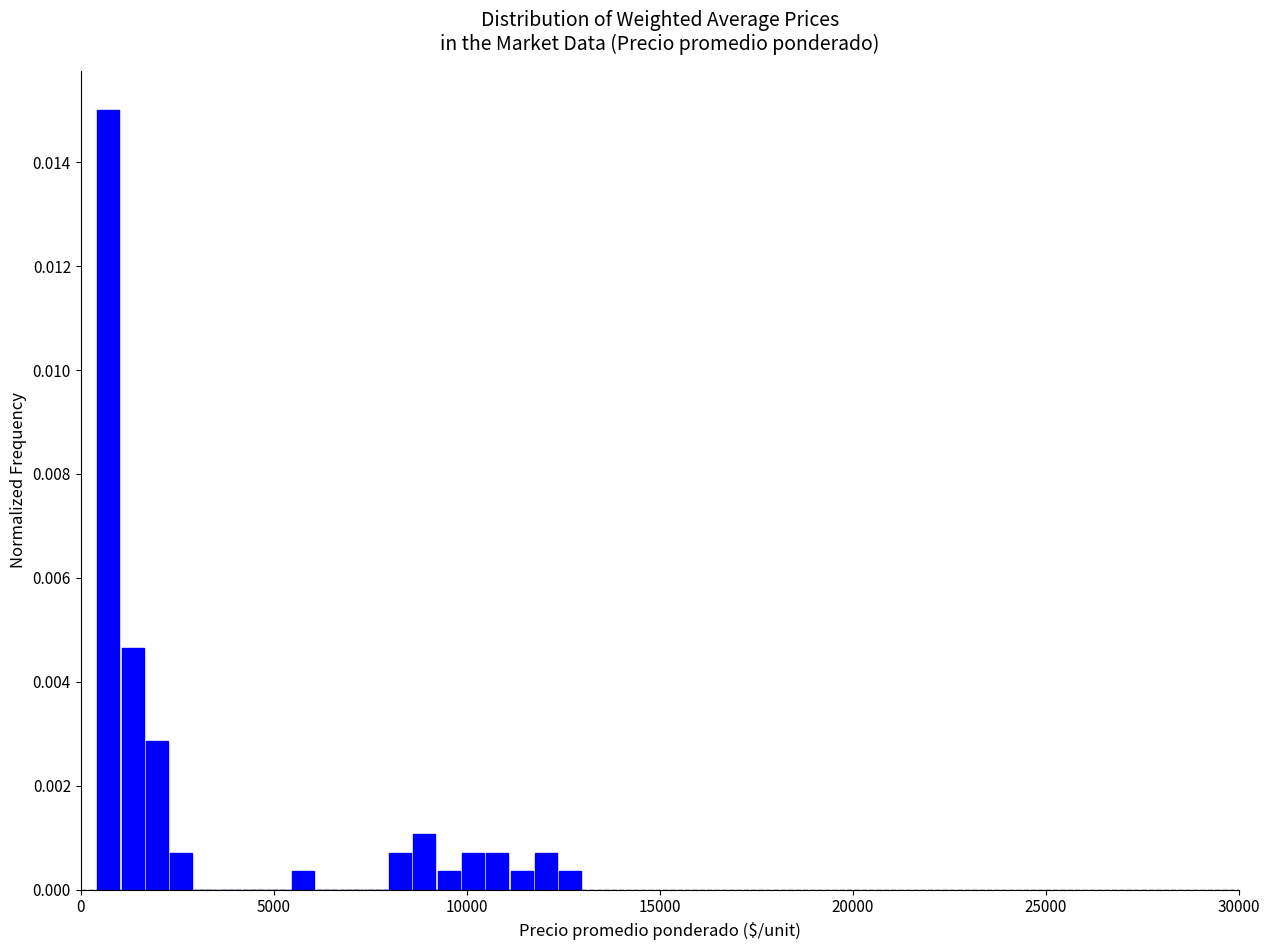

Read against the x-axis, roughly where is the centre of the tallest bar?

500